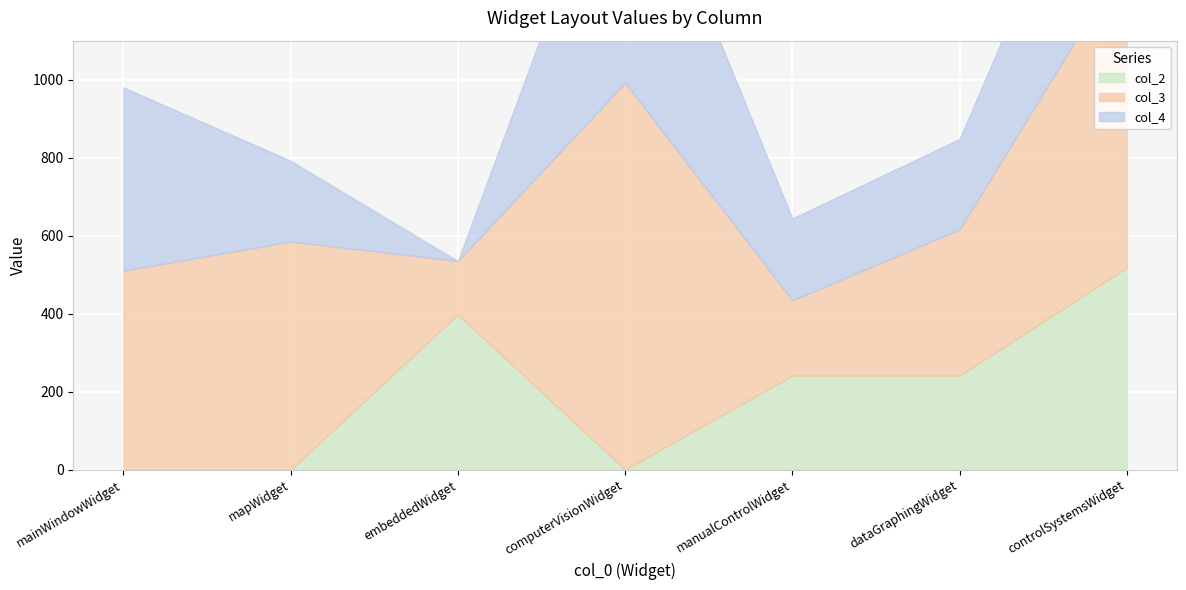

Reading left to right, what are all the values shown in this chart?

col_3: mainWindowWidget=510	mapWidget=585	embeddedWidget=137	computerVisionWidget=992	manualControlWidget=193	dataGraphingWidget=375	controlSystemsWidget=796
col_4: mainWindowWidget=470	mapWidget=207	embeddedWidget=0	computerVisionWidget=700	manualControlWidget=210	dataGraphingWidget=232	controlSystemsWidget=532
col_2: mainWindowWidget=0	mapWidget=0	embeddedWidget=398	computerVisionWidget=0	manualControlWidget=241	dataGraphingWidget=241	controlSystemsWidget=518